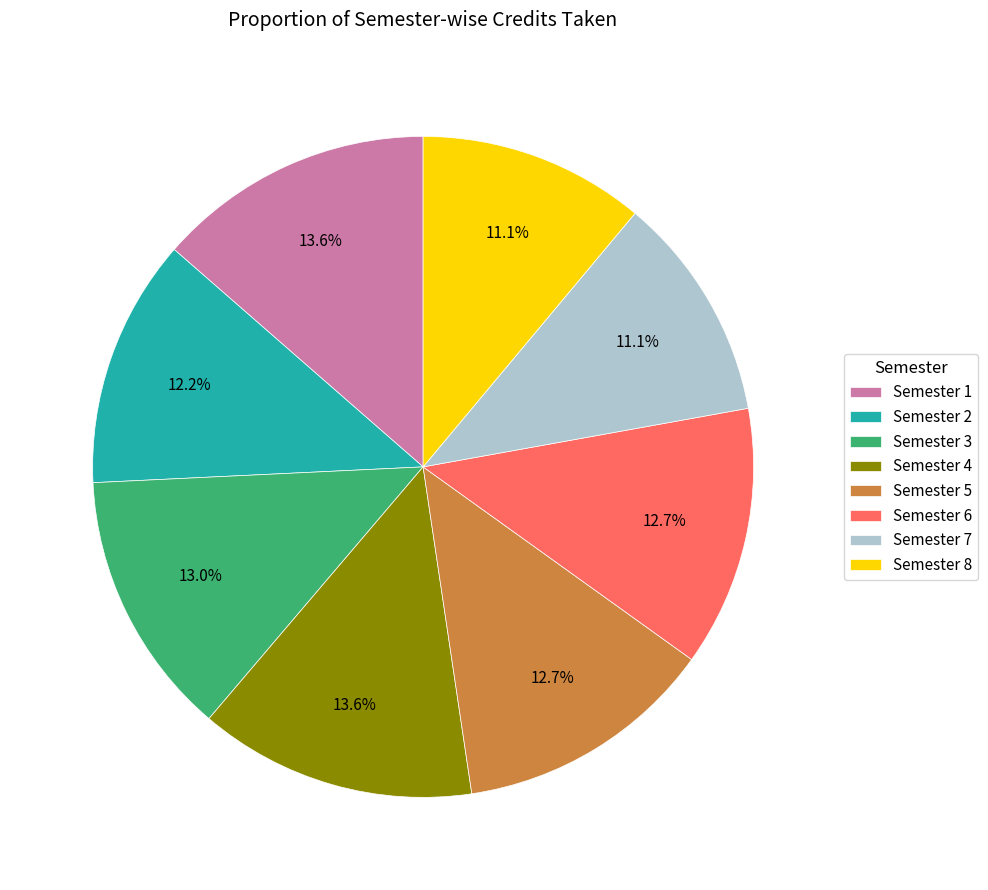

To the nearest percent, what is the combined percentage of Semester 2 and Semester 3?

25%